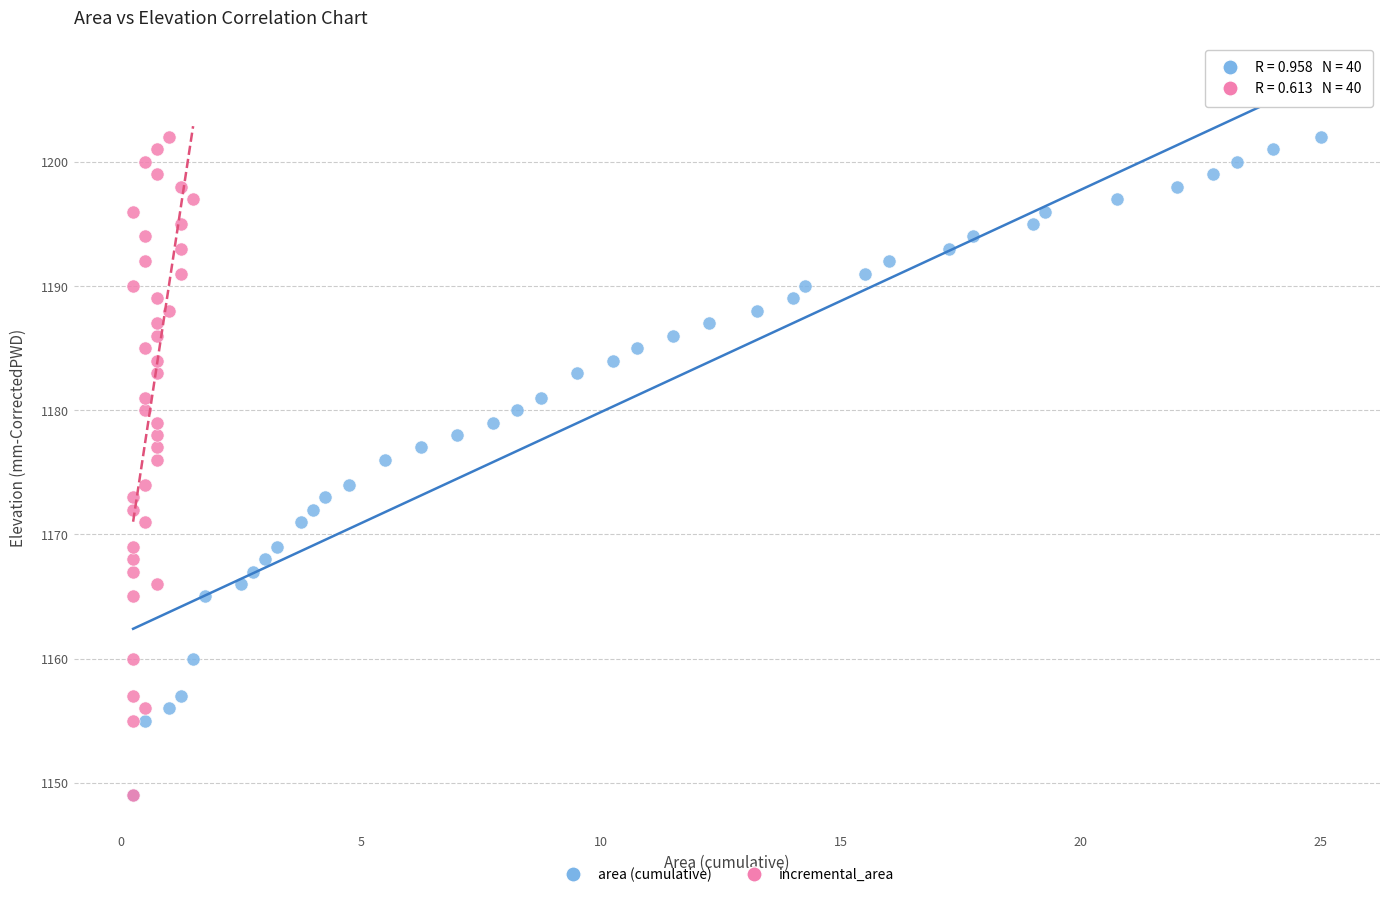

What are all the series names shown in the legend?

area (cumulative), incremental_area